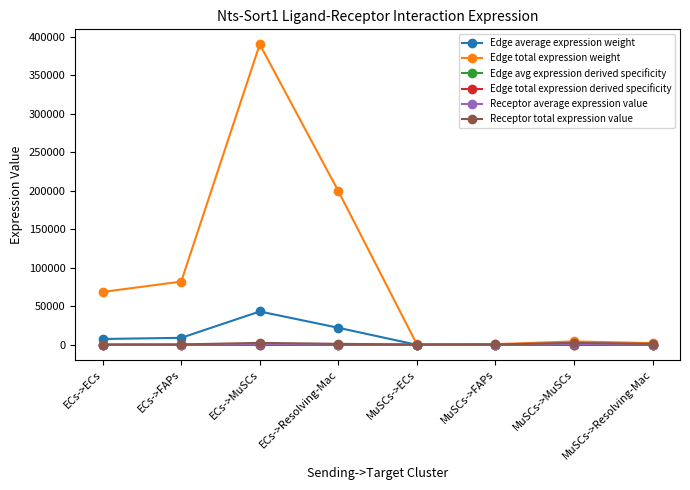

Does the chart have visible grid lines?

No